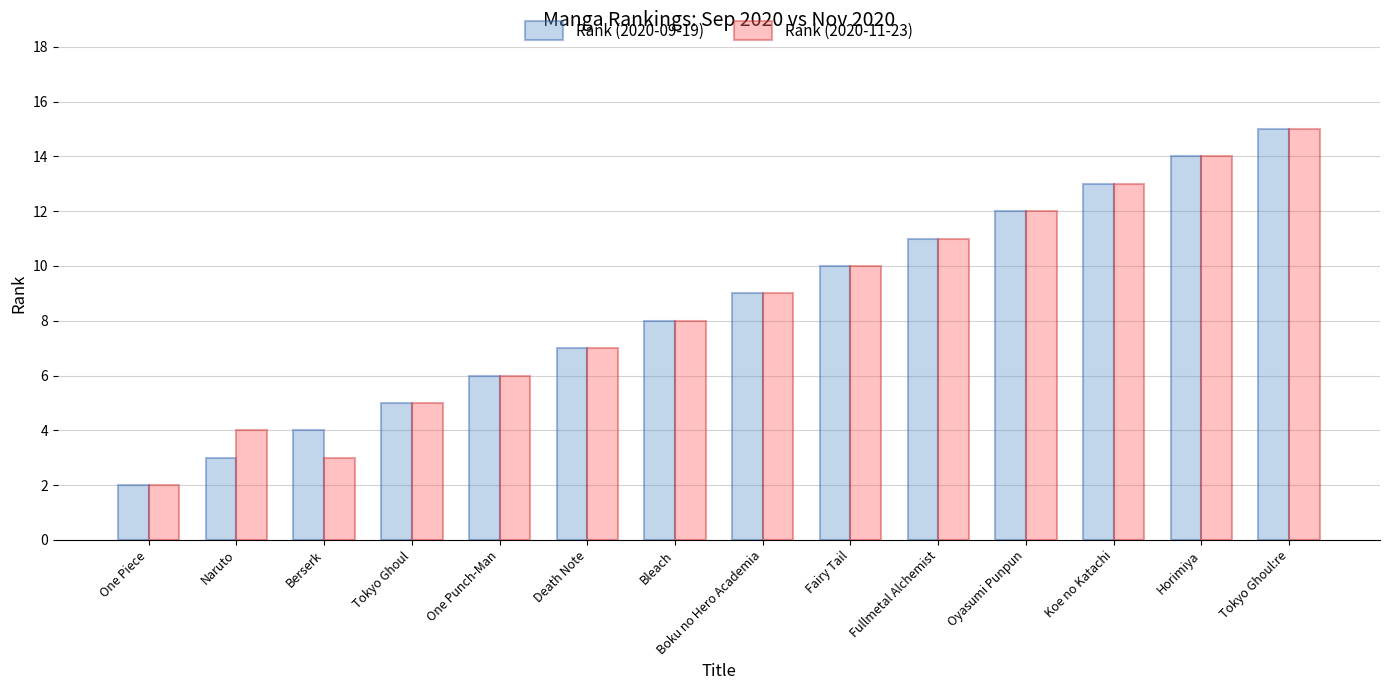

What is the highest value of the Rank (2020-09-19) series?

15